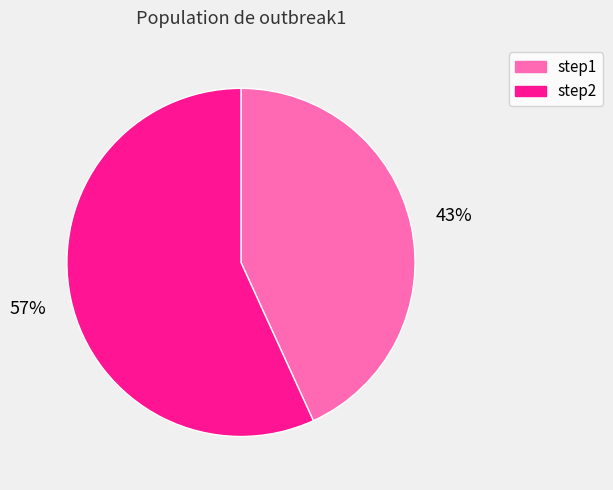

To the nearest percent, what percentage of the pie is step2?

57%